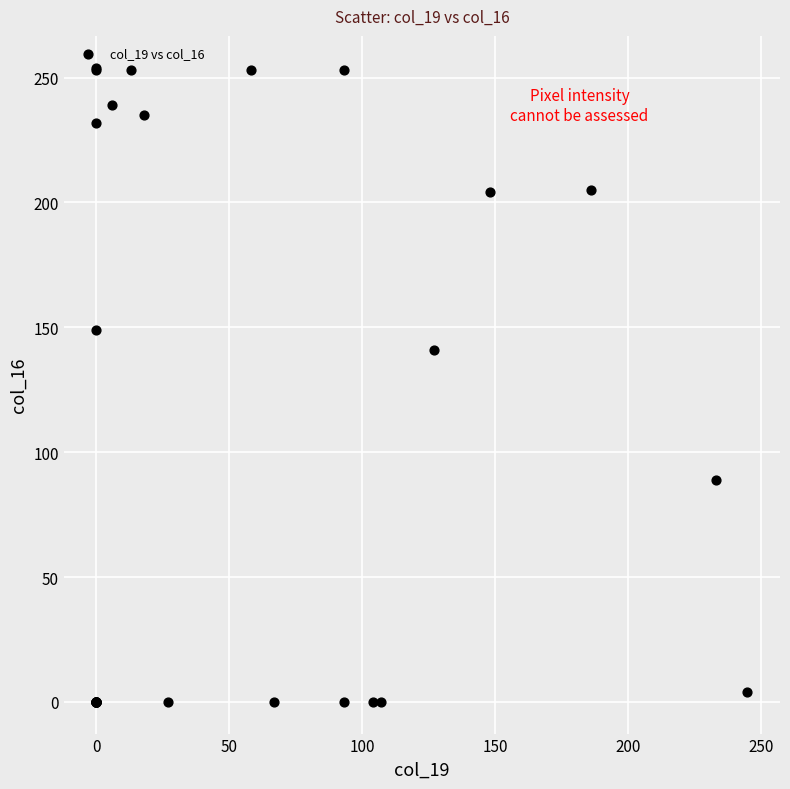

What Y value in the scatter plot is closest to 127?

141